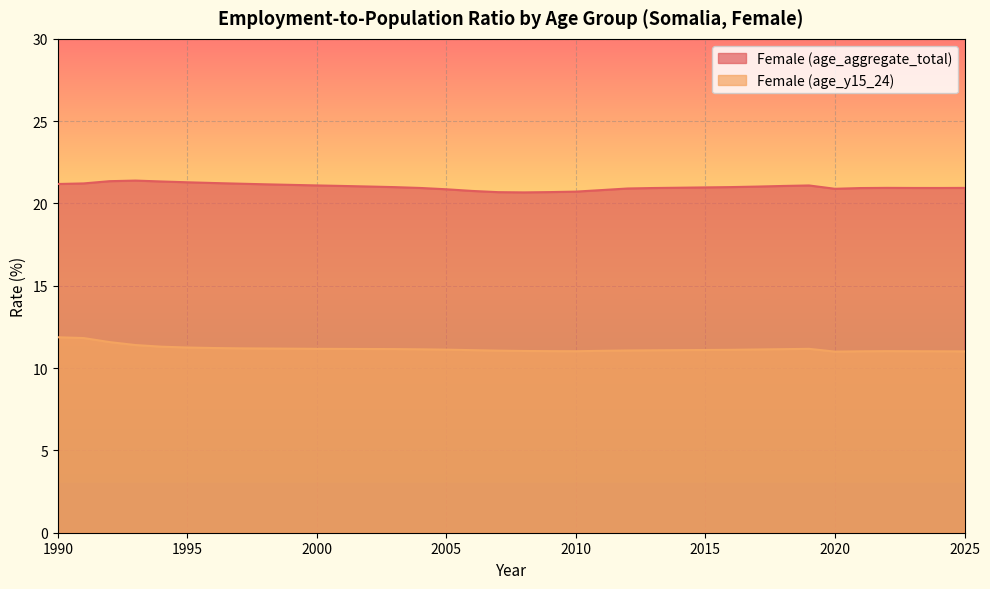

What is the difference between the Female (age_aggregate_total) values at 1991 and 2012?

0.3